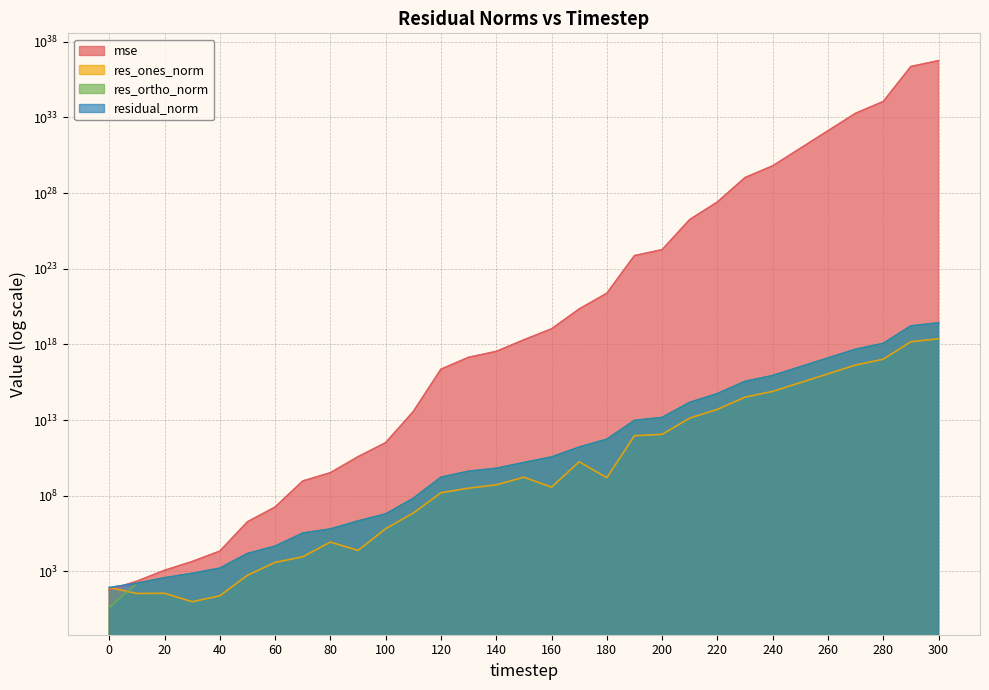

Reading left to right, extract all data points from this chart.

mse: 61.0	225.7	1184.0	4506.9	22042.6	1905005.4	17941959.0	943129178.3	3350533892.9	38061616165.0	323356045398.9	37134878712464.1	23203305326803396.0	141438482216216032.0	346546978364220736.0	2017571722350454784.0	10770319213501192192.0	220187522199158620160.0	2412138468040331755520.0	741959476669779919503360.0	1830023674494161348722688.0	179850227943152646776422400.0	2592138330066604300215255040.0	107057265379944867335600340992.0	634024612529279149085420421120.0	9137964729245886260192955334656.0	131703536967957343017195351834624.0	1898229584176379970504471705812992.0	11241968283986606928835175759478784.0	2335269523286836997631259204929978368.0	5683120644482935907736072874214031360.0
res_ones_norm: 86.1	35.0	36.0	10.0	24.6	558.5	3968.2	9304.0	87847.4	24567.7	671981.0	7289774.9	158011193.1	319353151.3	530794260.0	1687347998.3	374248915.1	17670524086.5	1561671120.8	936435938208.6	1145059435551.2	13628899782520.7	51637570902073.0	328966860659466.5	793083357992091.6	3022219166273991.0	11456312181882758.0	43744589196699072.0	106157089852127088.0	1526614215160700160.0	2387852076617042432.0
res_ortho_norm: 4.2	162.2	378.3	741.4	1639.7	15234.8	46617.3	339079.9	633283.5	2154742.1	6244828.2	66912737.1	1675062898.1	4141679417.2	6480508376.2	15597968036.2	36246915479.8	162943641443.3	542474381223.9	9467953521608.8	14898044407818.9	147499087793052.6	559977175909392.9	3598995301600313.0	8759110771981823.0	33252035851643792.0	126240185445372480.0	479239418438769984.0	1166297904877005824.0	16809887890139637760.0	26222869428937674752.0
residual_norm: 86.3	165.9	380.1	741.5	1639.9	15245.0	46785.9	339207.5	639347.4	2154882.2	6280878.7	67308656.2	1682499108.4	4153973378.6	6502209729.0	15688969058.8	36248847485.8	163898986294.3	542476629082.7	9514150311704.8	14941984081382.5	148127403977335.1	562352981914496.2	3613998668559975.5	8794941883183314.0	33389095479931740.0	126758950414125760.0	481231762531857792.0	1171119178669005568.0	16879066379423776768.0	26331363782130962432.0